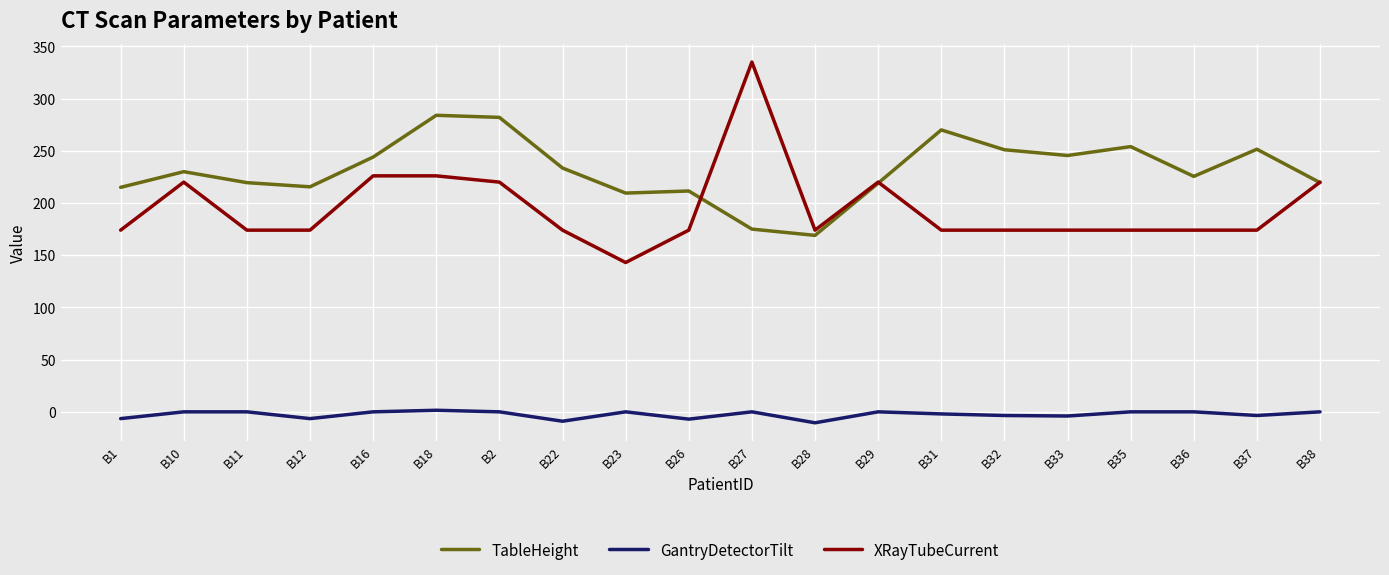

At which category does XRayTubeCurrent reach its first local peak?

B10